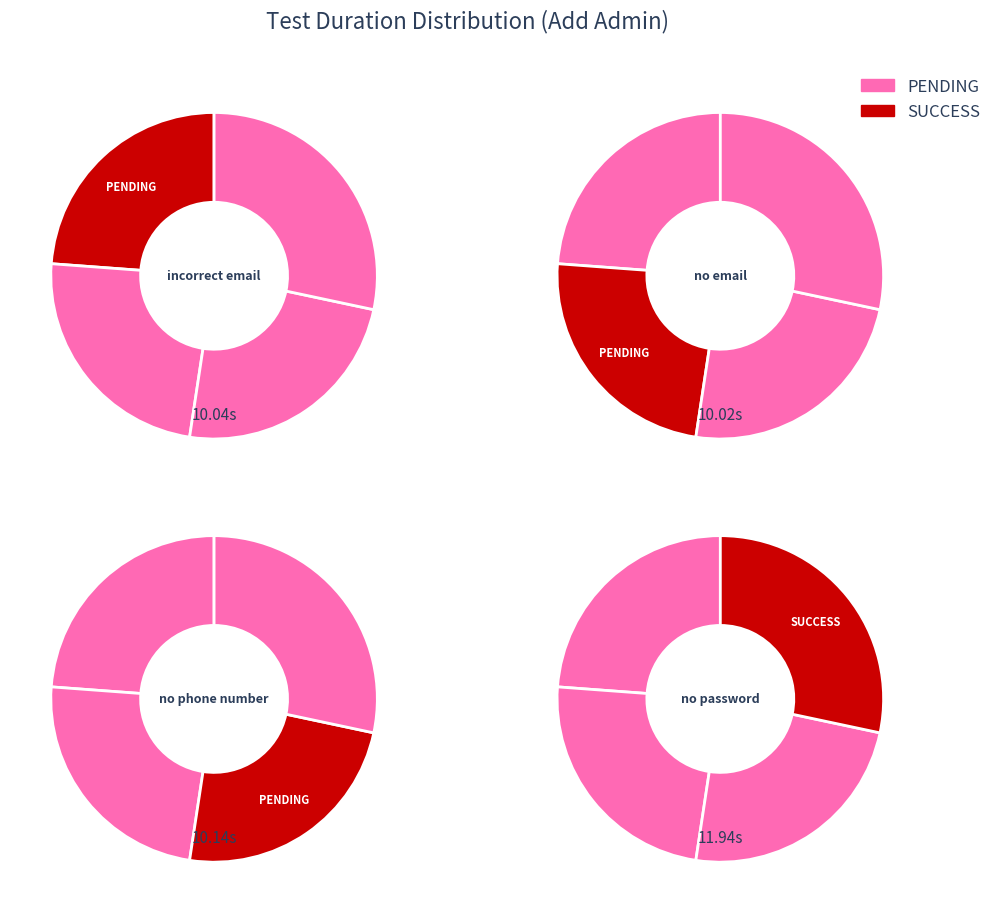

To the nearest percent, what is the difference between the Add admin with no password and Add admin using incorrect email slice percentages?

5%